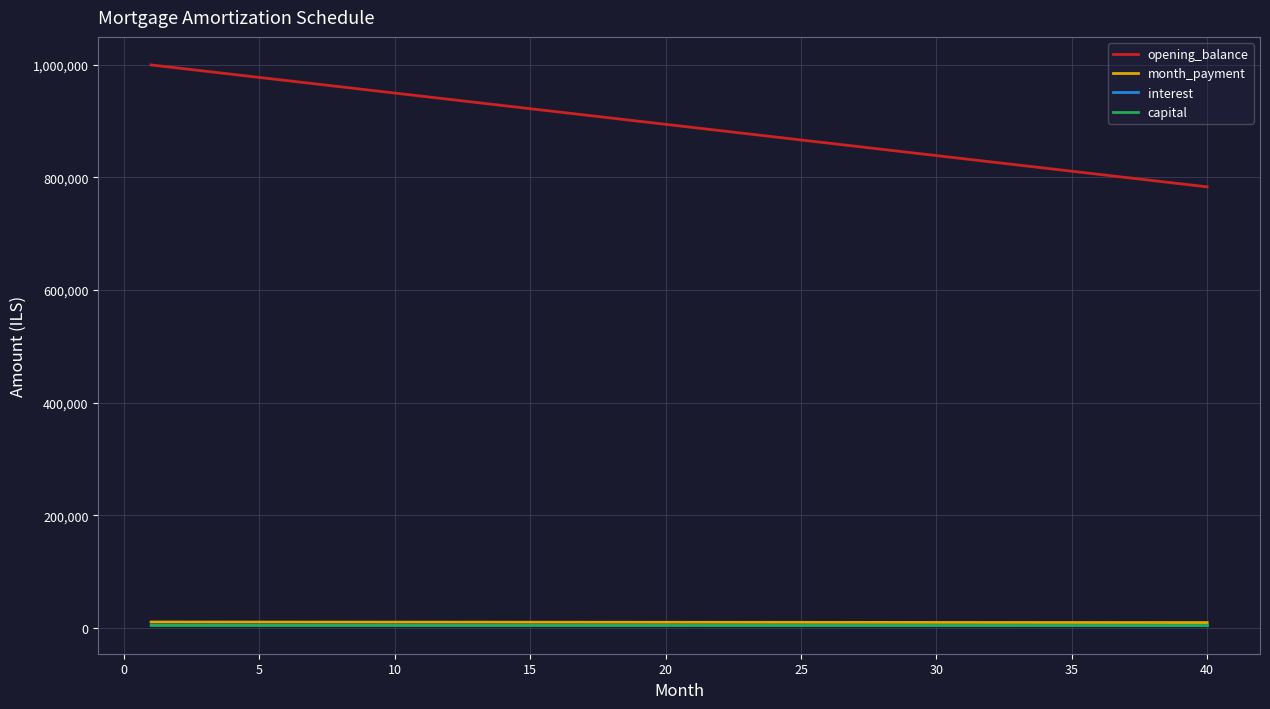

Which series has the widest spread of values?

opening_balance